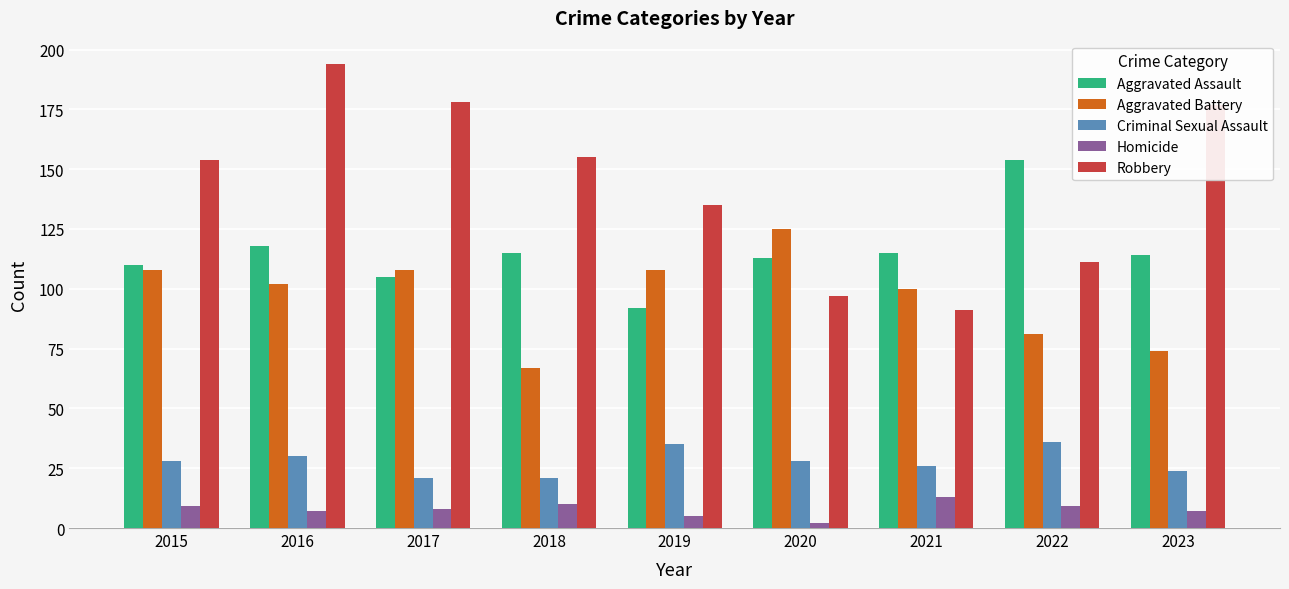

What is the spread (max minus min) of values at 2020?

123